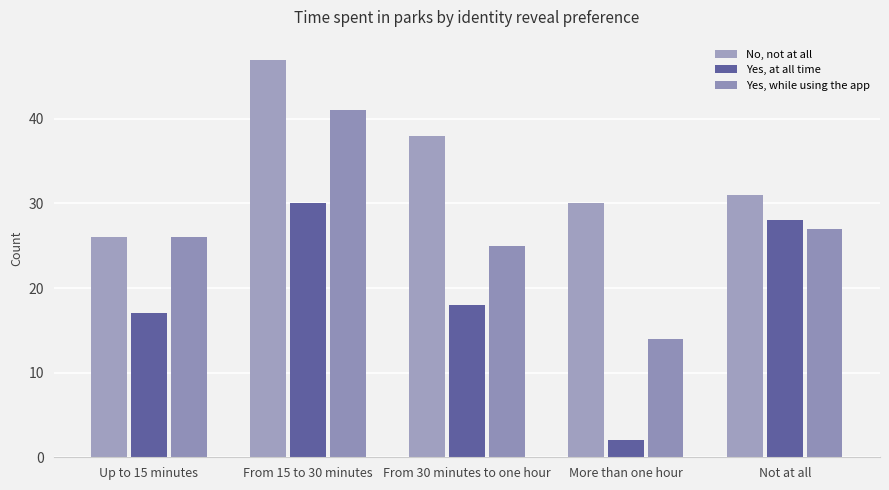

What is the maximum value shown in the chart?

47